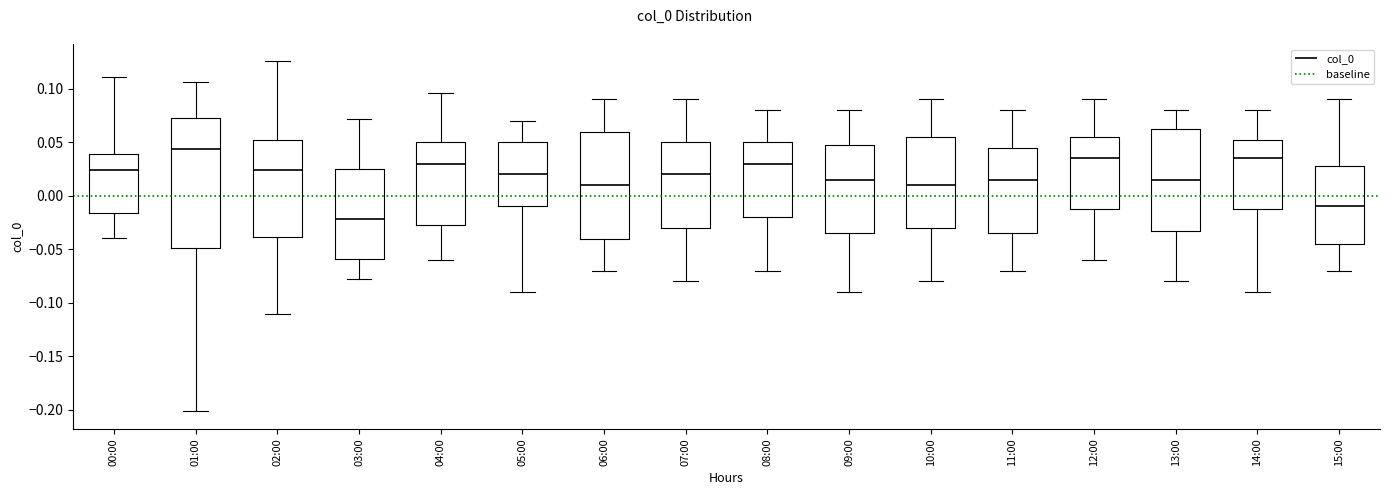

Comparing the boxes themselves (not the whiskers), which one is the tallest?

01:00